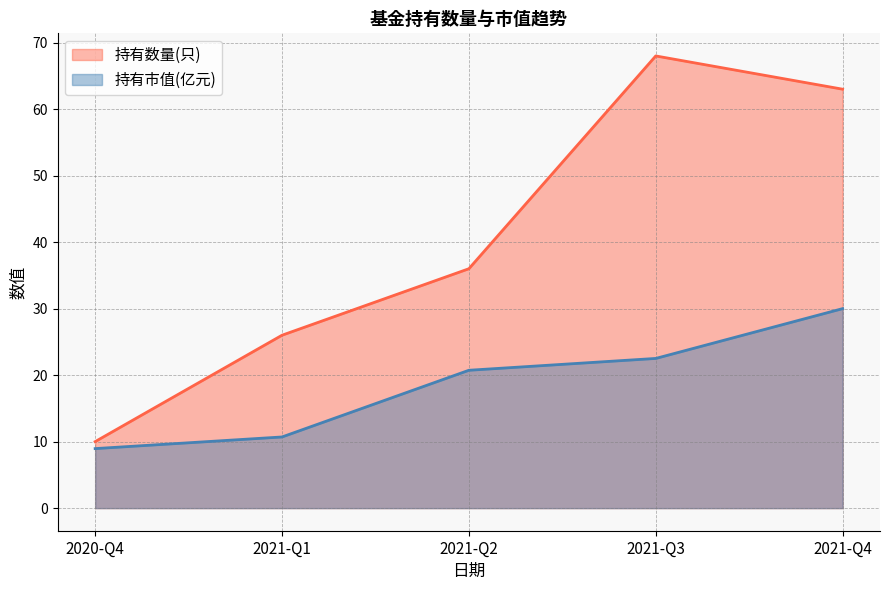

Which category has the lowest value across all series?

2020-Q4